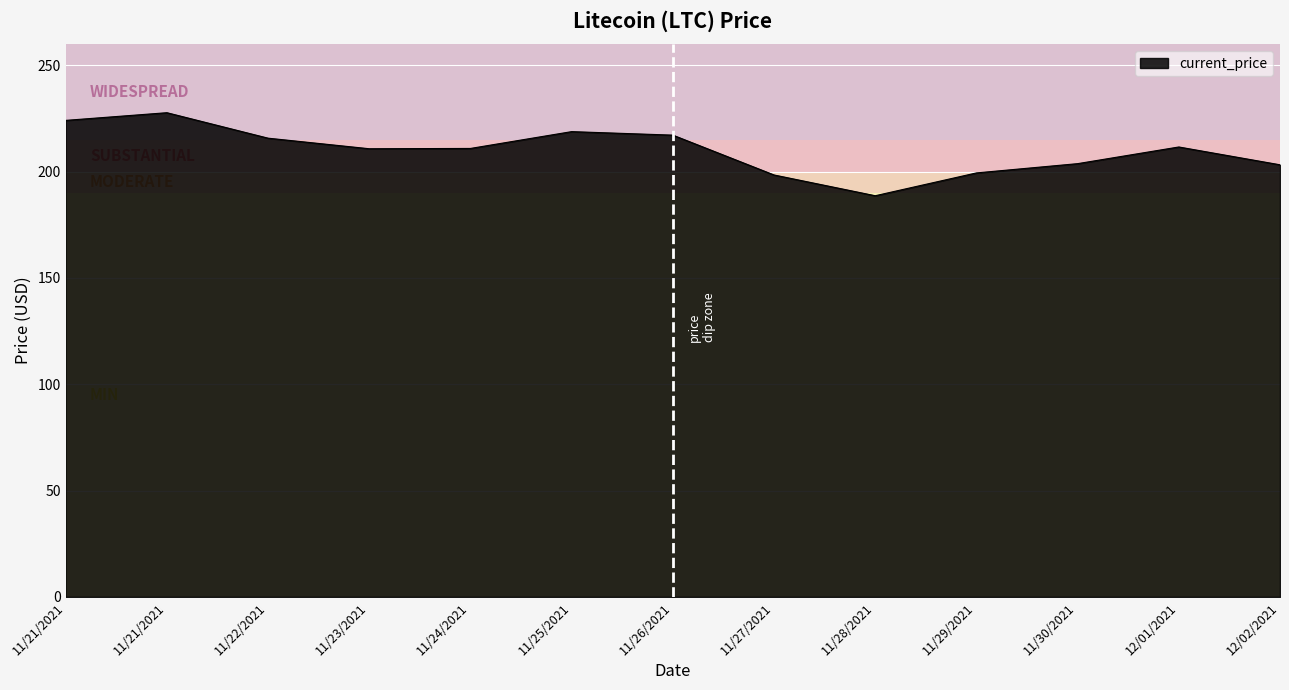

Reading left to right, extract all data points from this chart.

11/21/2021=224.1	11/21/2021=227.7	11/22/2021=215.8	11/23/2021=210.8	11/24/2021=210.9	11/25/2021=218.8	11/26/2021=217.2	11/27/2021=198.4	11/28/2021=188.7	11/29/2021=199.4	11/30/2021=203.8	12/01/2021=211.6	12/02/2021=203.2